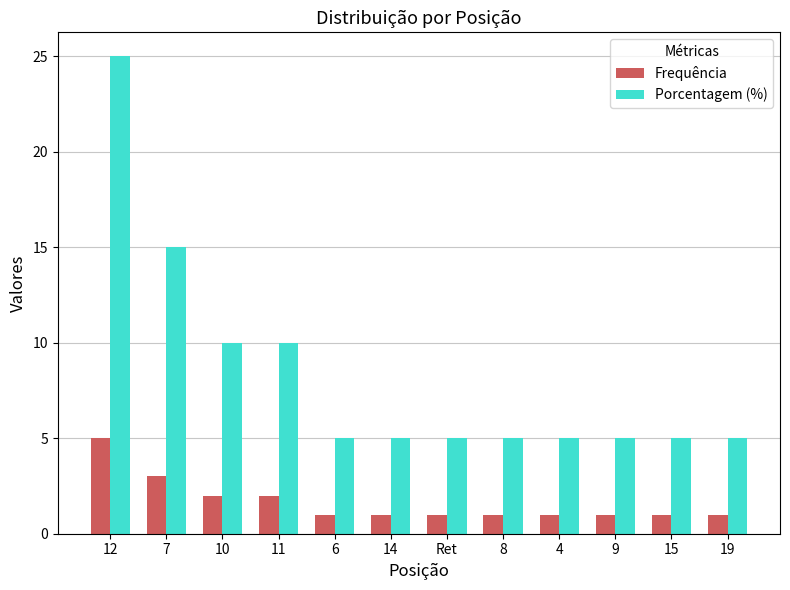

The value of Porcentagem (%) at 9 is 5. True or false?

True